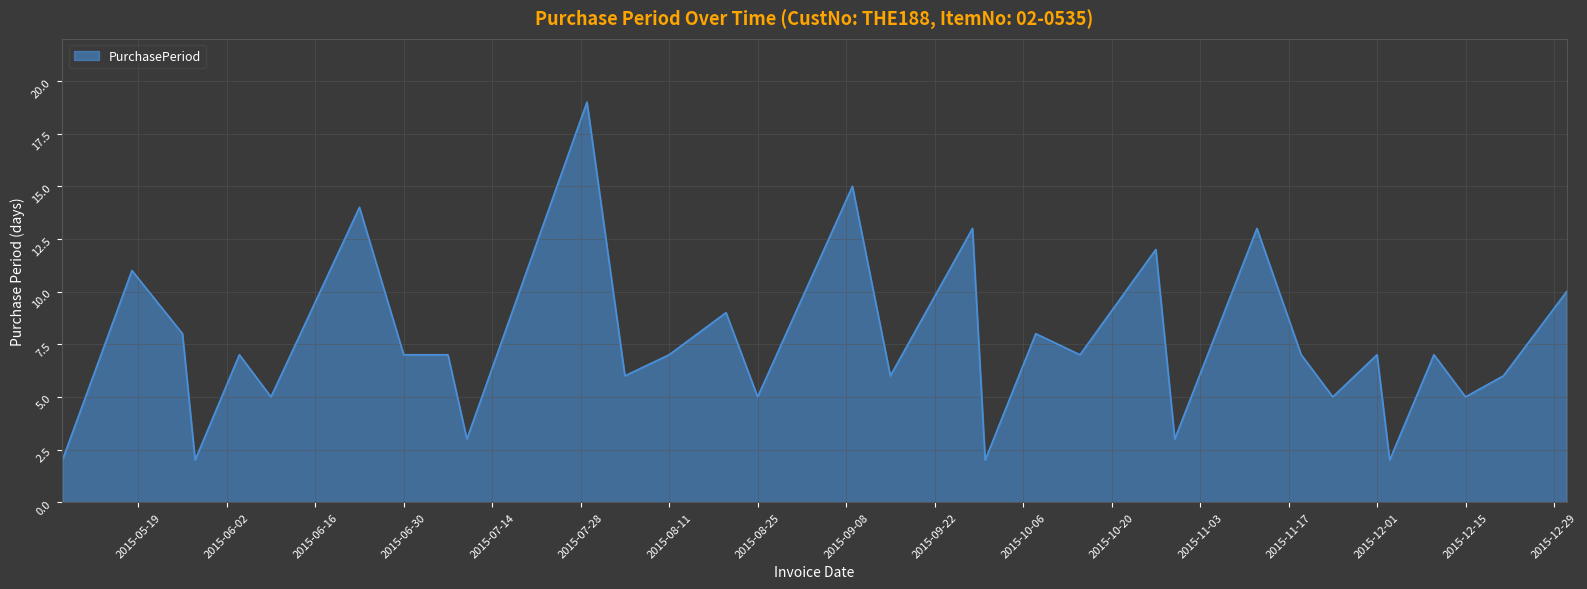

What is the difference between the maximum and minimum values?

17